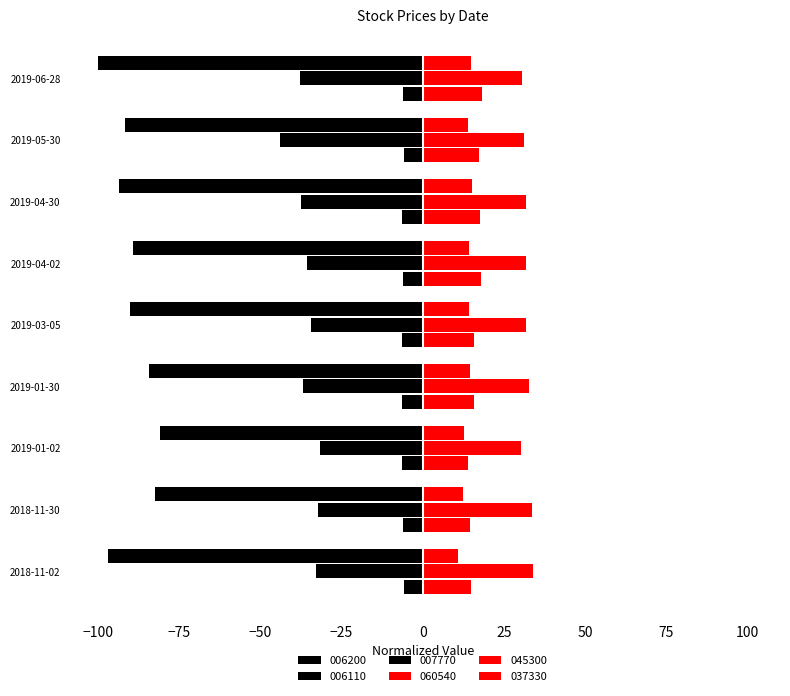

How many categories are shown in the chart?

9